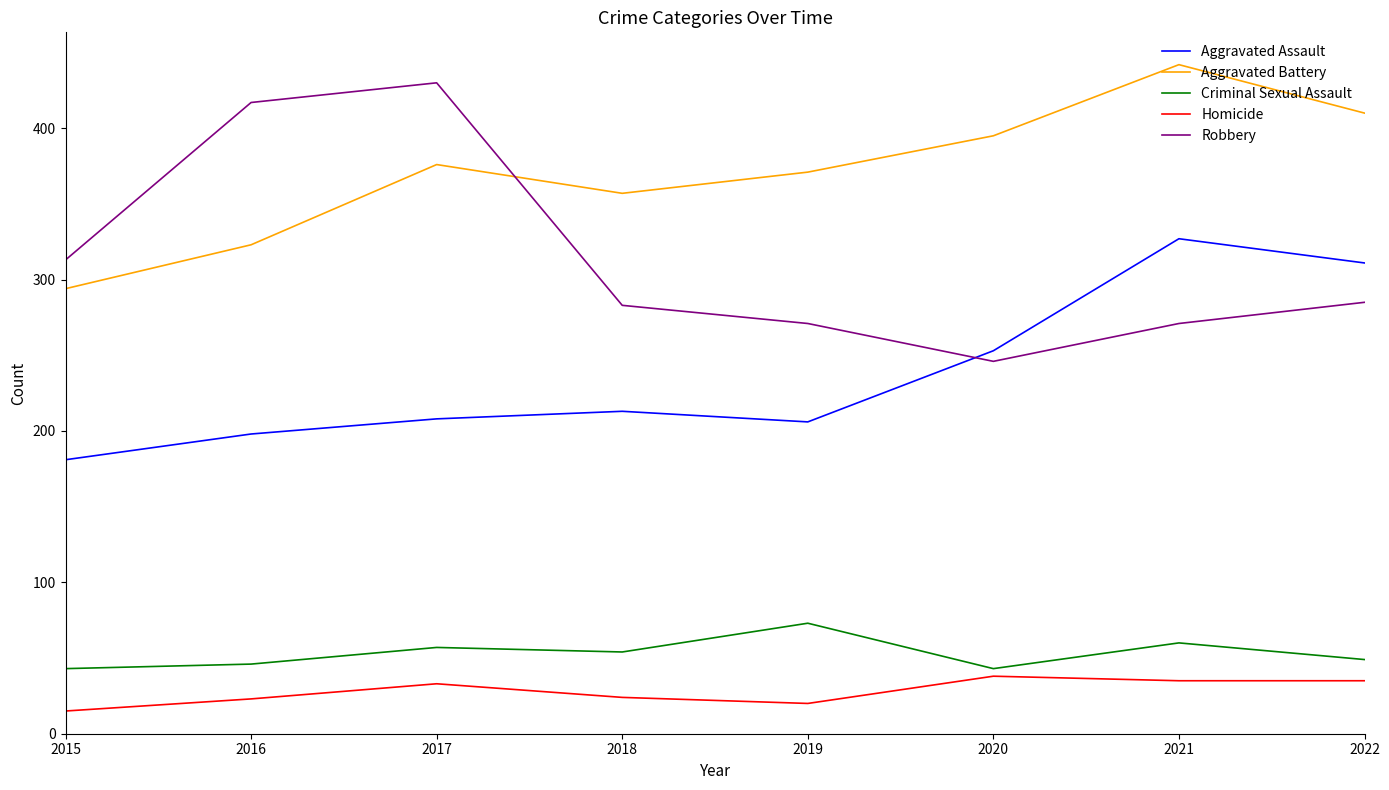

True or false: Robbery has more than 2 points higher than both neighbors.

False